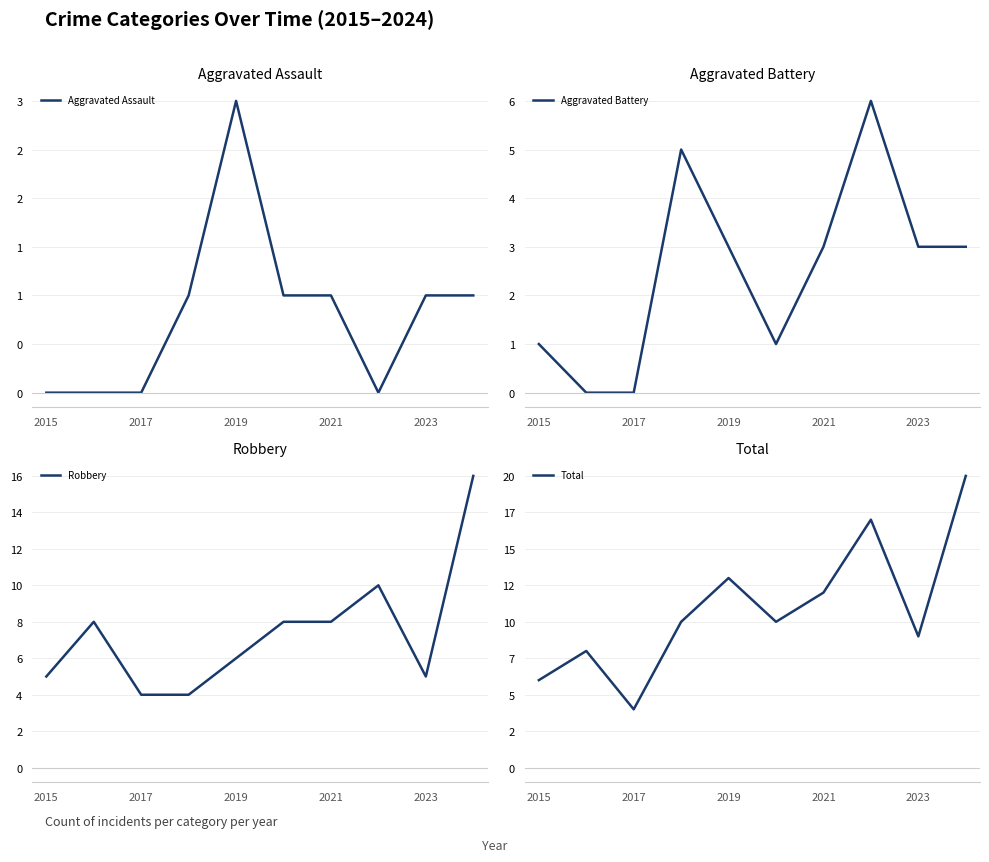

How many values in the Aggravated Battery series are below 3?

4